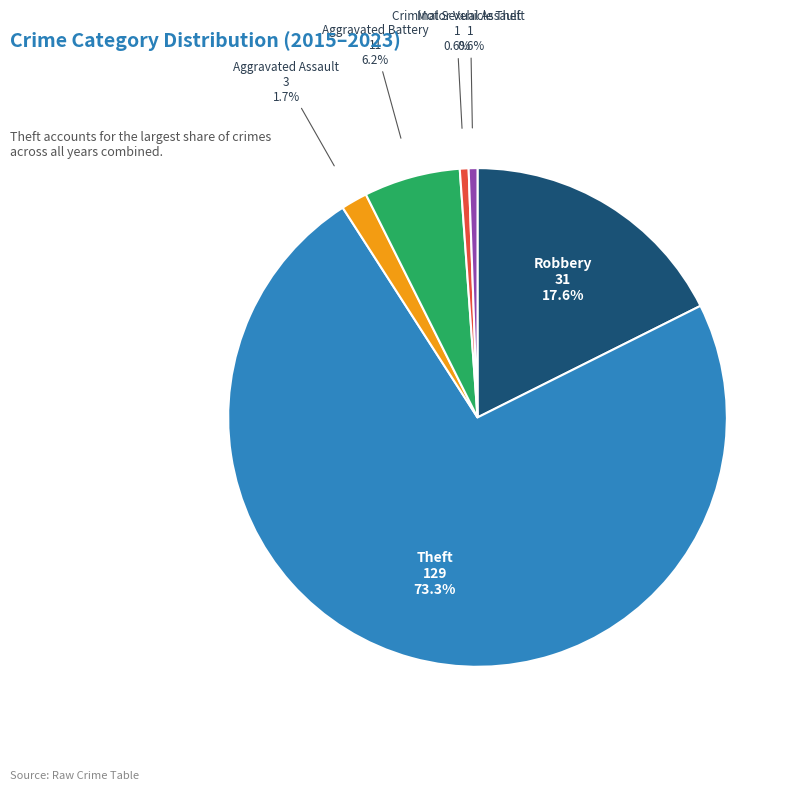

Is there a majority slice in this chart?

Yes